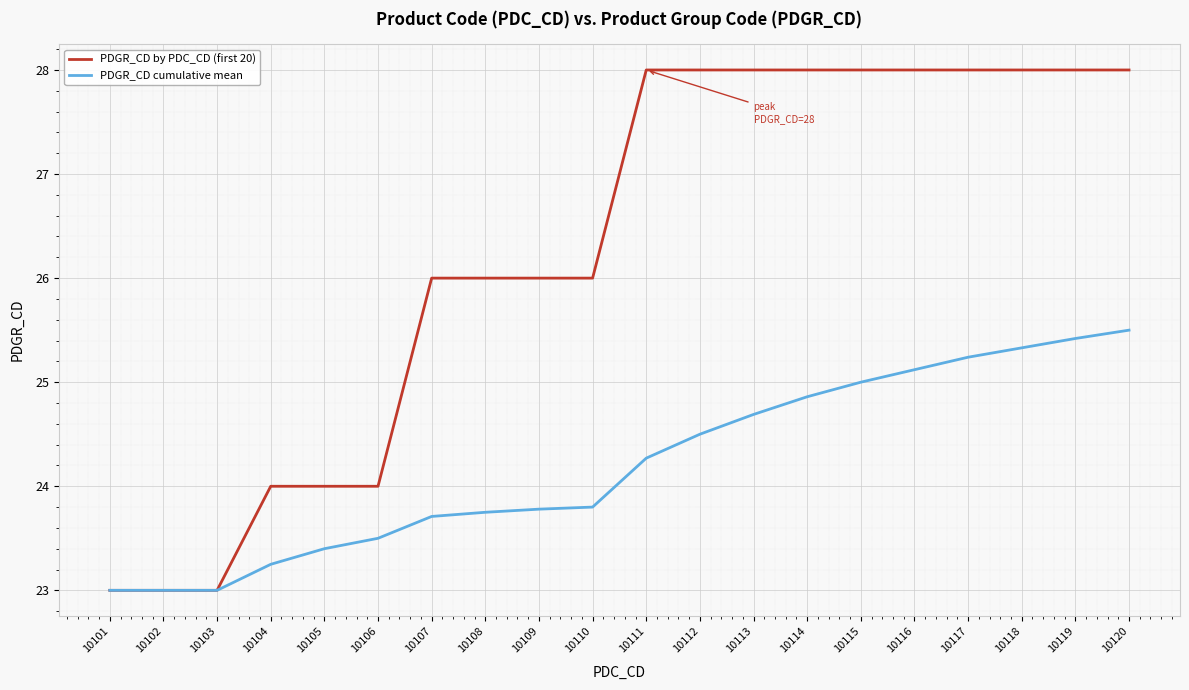

Rank the series by their maximum value, from lowest to highest.

PDGR_CD cumulative mean, PDGR_CD by PDC_CD (first 20)